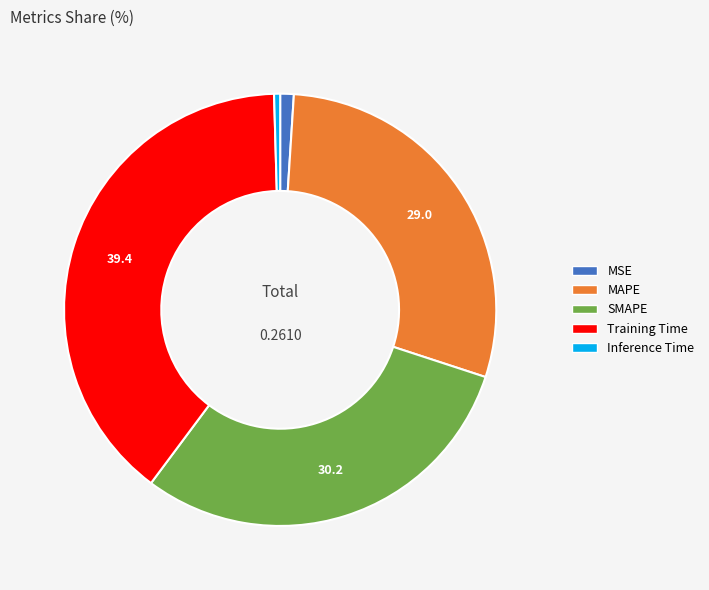

What is the largest slice in the pie chart?

Training Time